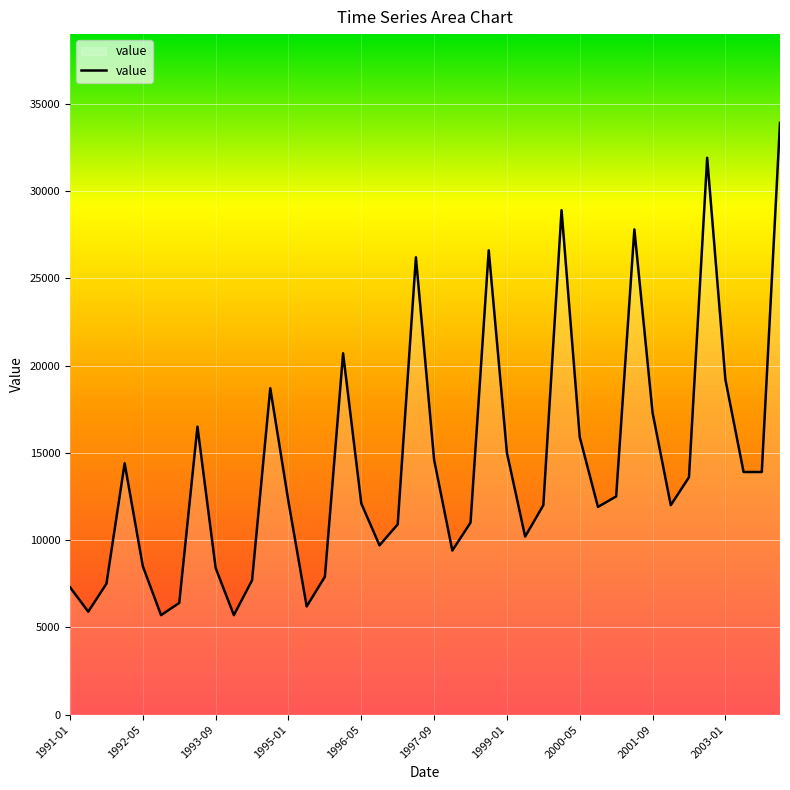

What is the minimum value shown in the chart?

5700